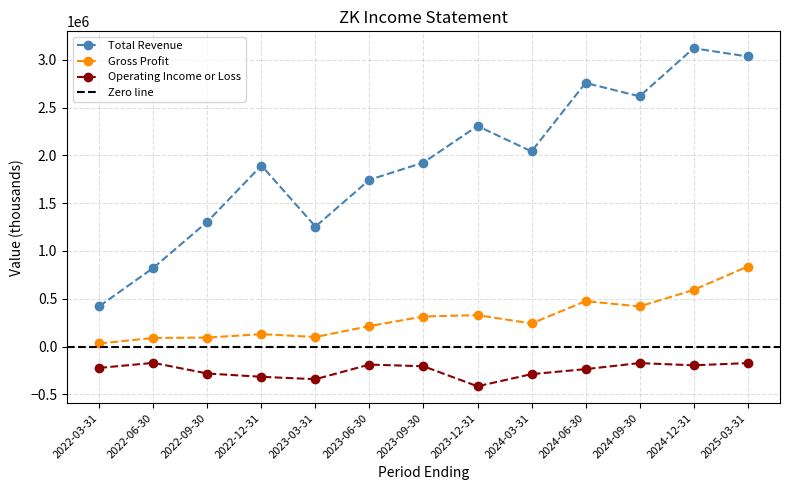

What is the difference between the maximum and second lowest values in the Gross Profit series?

747100